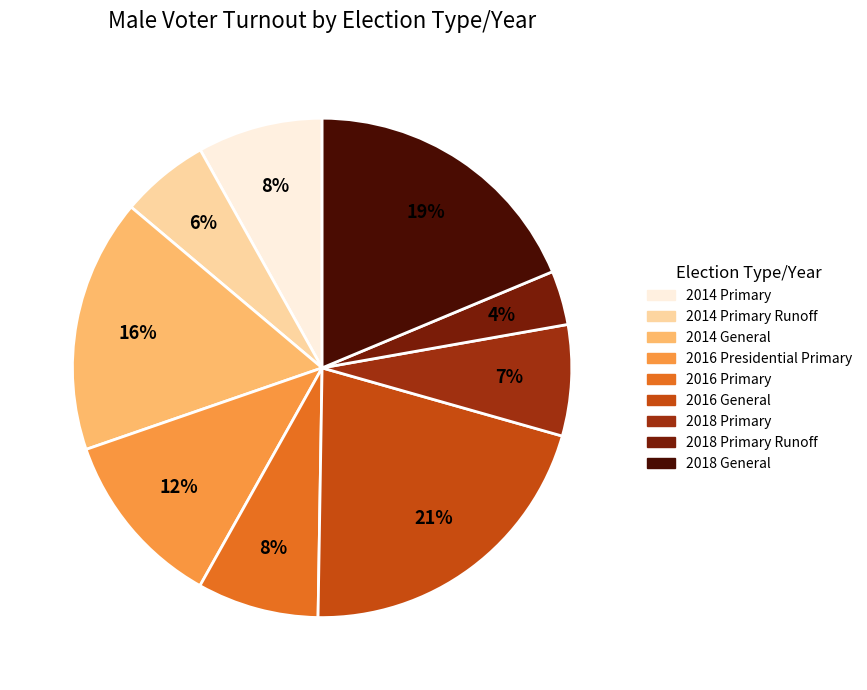

Does any single category account for the majority?

No